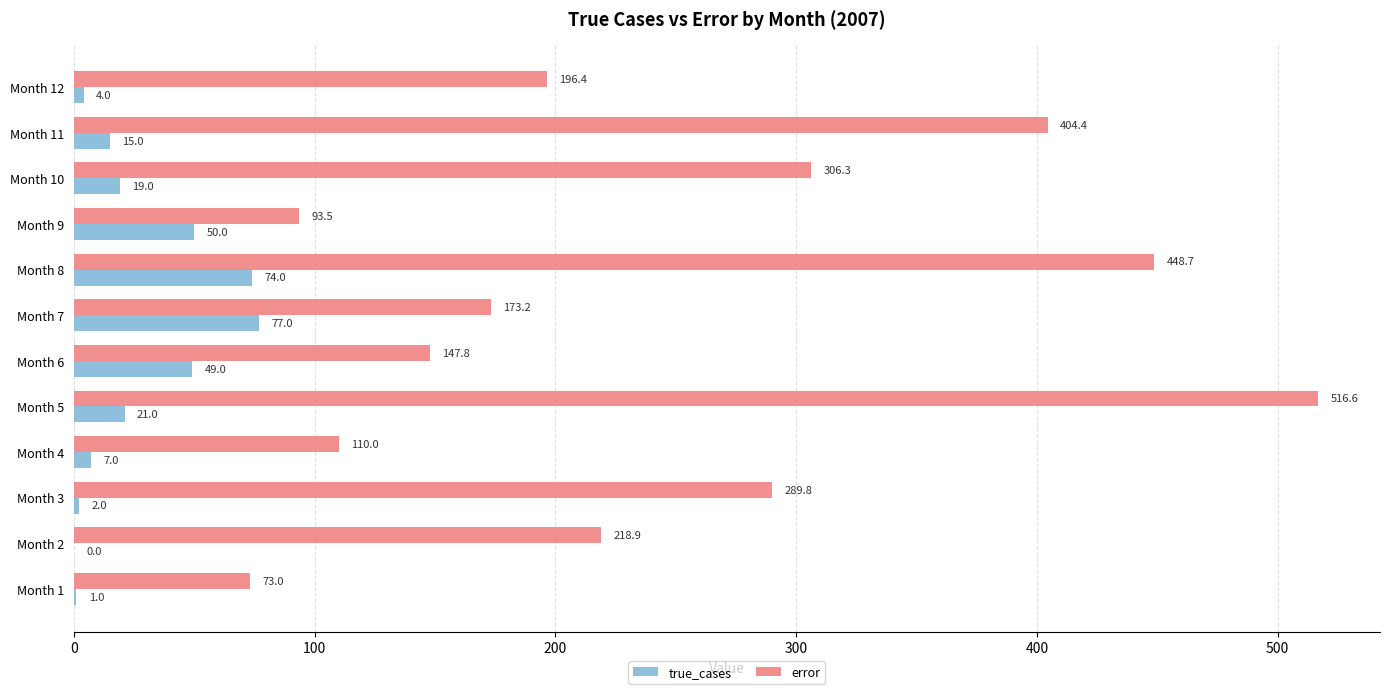

Which series has the largest total across all categories?

error